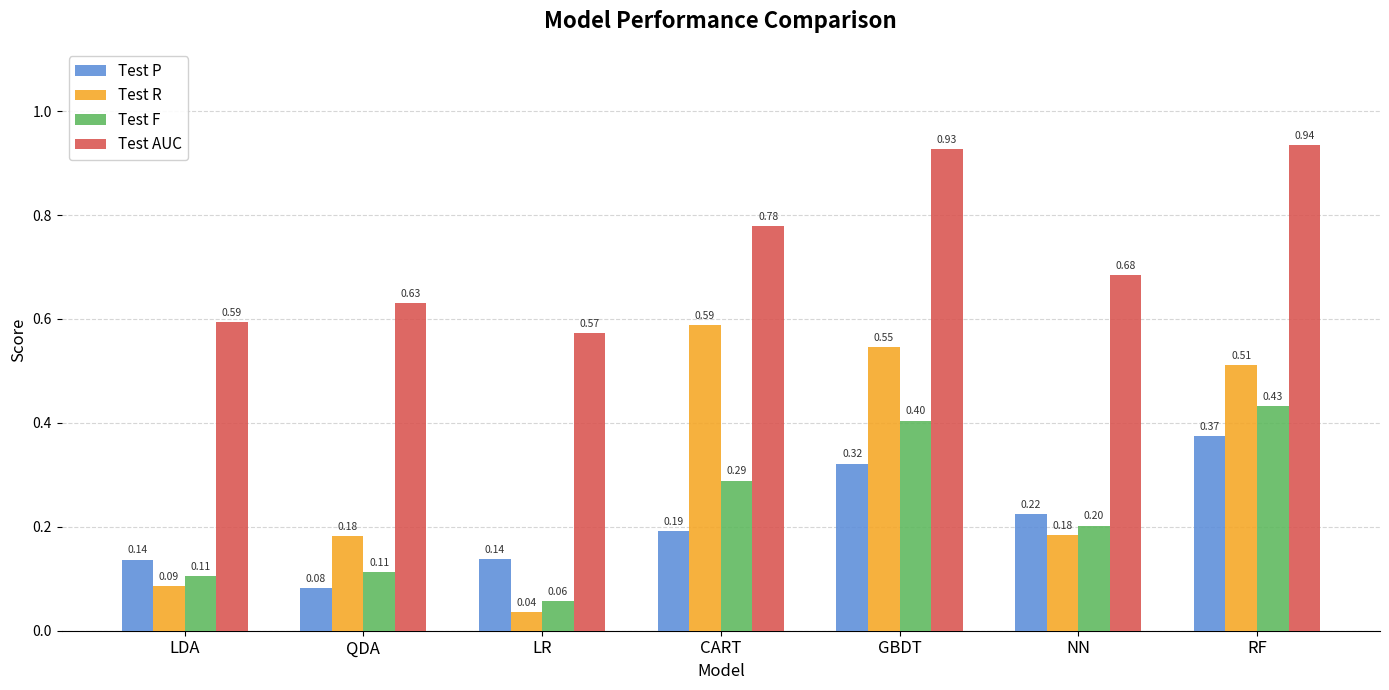

At which label does Test R reach its peak?

CART